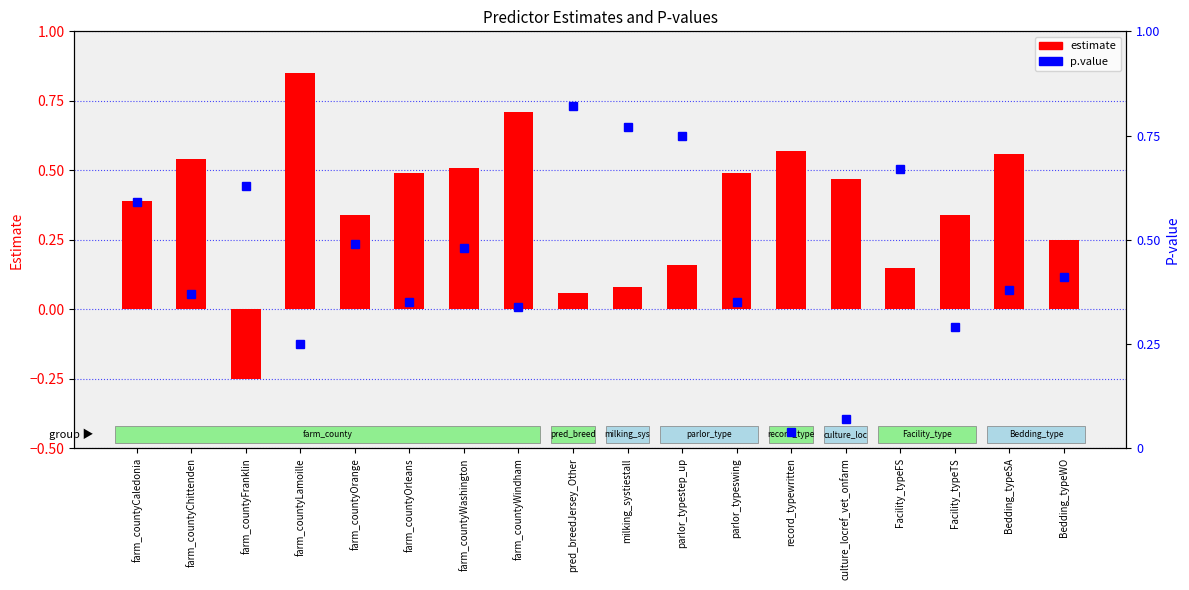

What is the difference between the maximum and minimum values in the estimate series?

1.1